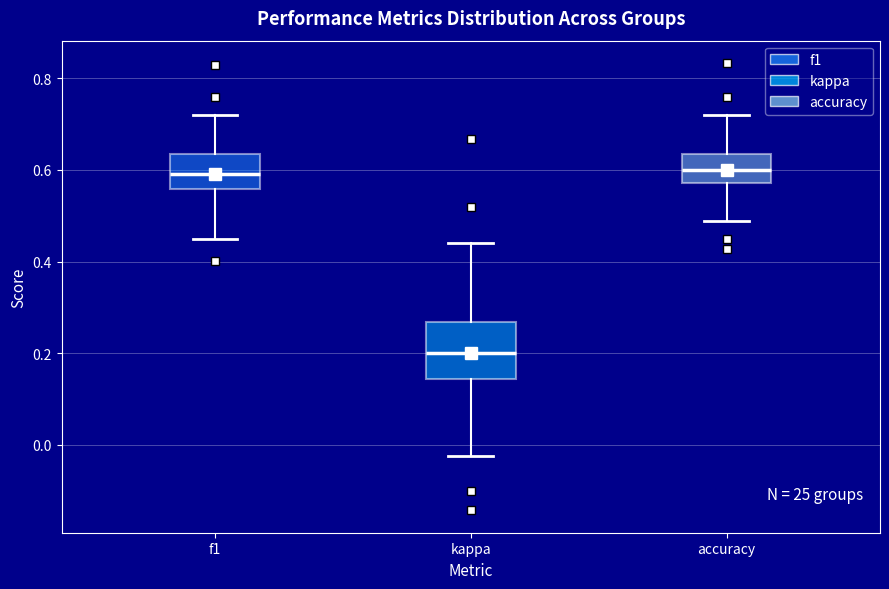

Comparing the boxes themselves (not the whiskers), which one is the tallest?

kappa